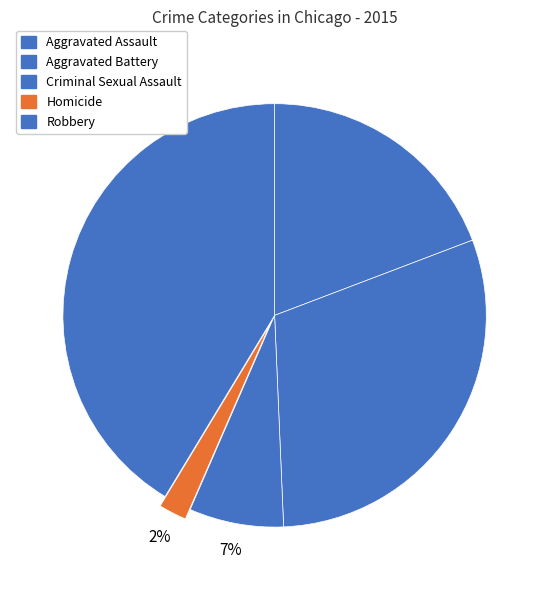

Which category has the biggest portion of the pie?

Robbery